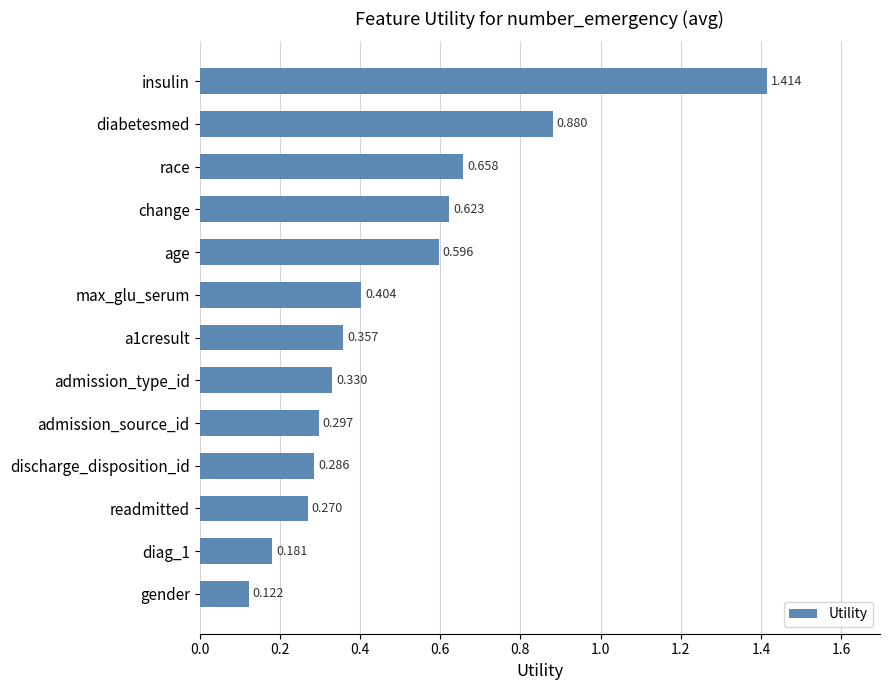

Between change and admission_type_id, which is larger?

change